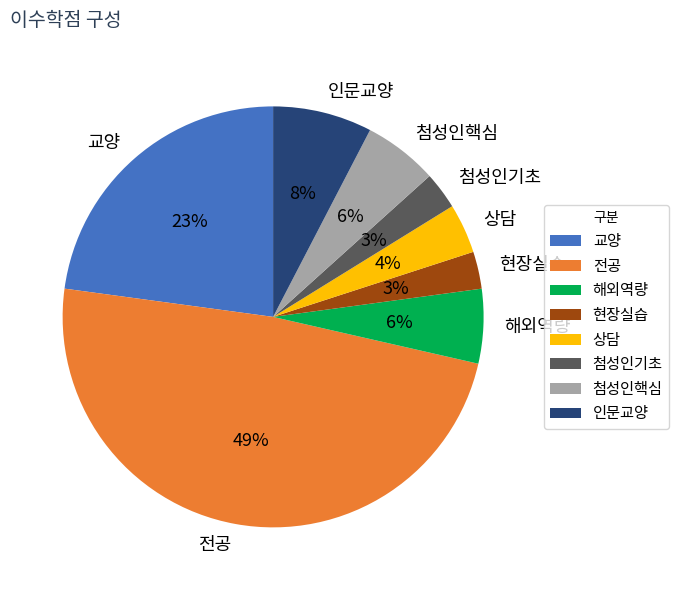

Which category has the biggest portion of the pie?

전공